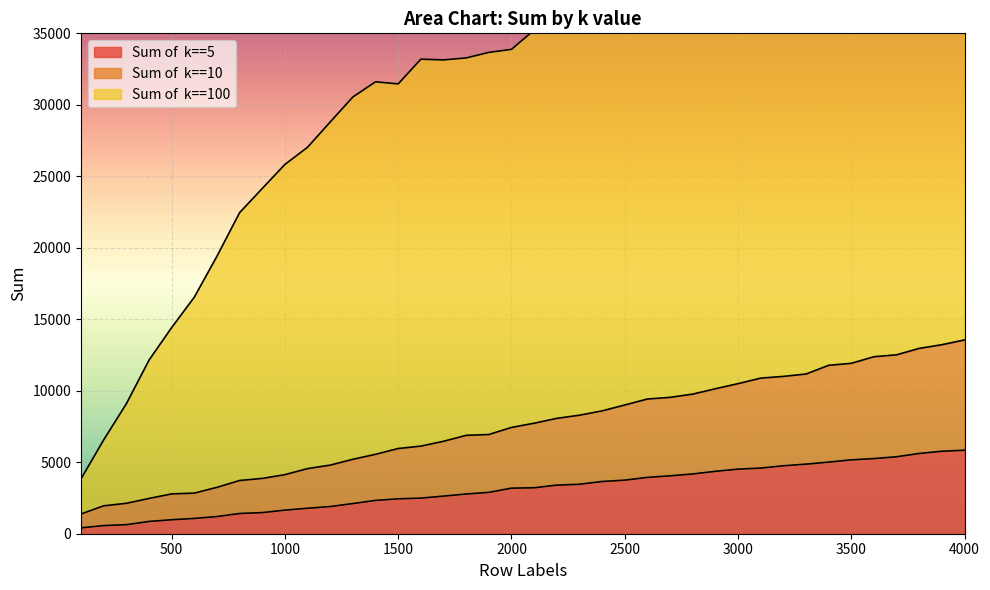

What is the value of the Sum of  k==10 point at the 12th from the left?

4799